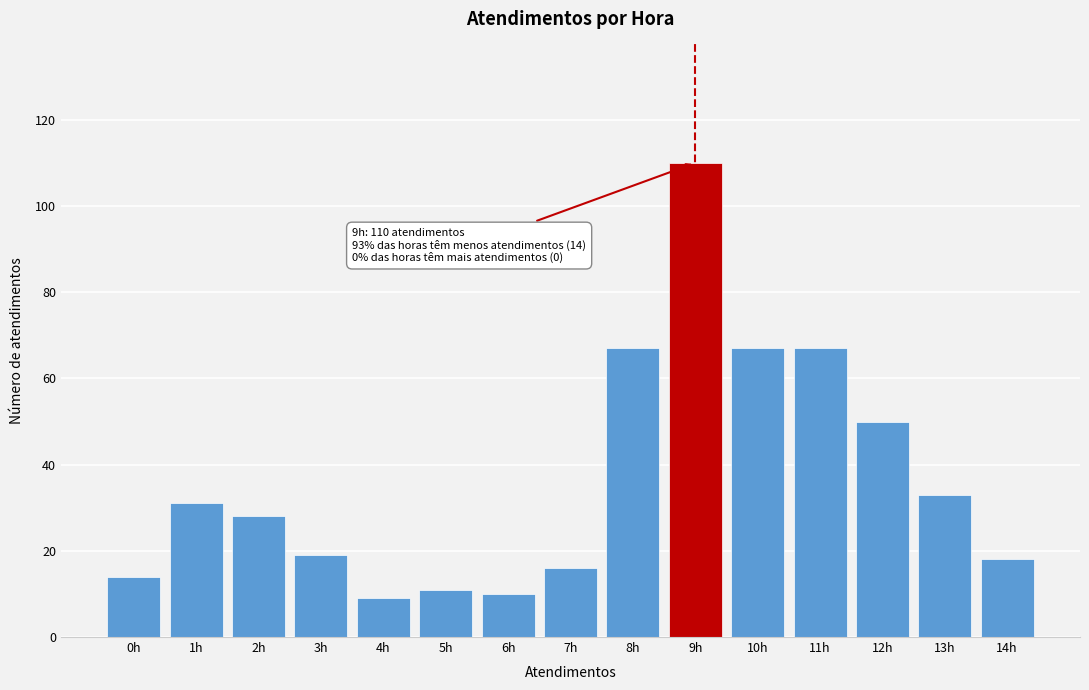

Reading left to right, extract all data points from this chart.

14	31	28	19	9	11	10	16	67	110	67	67	50	33	18